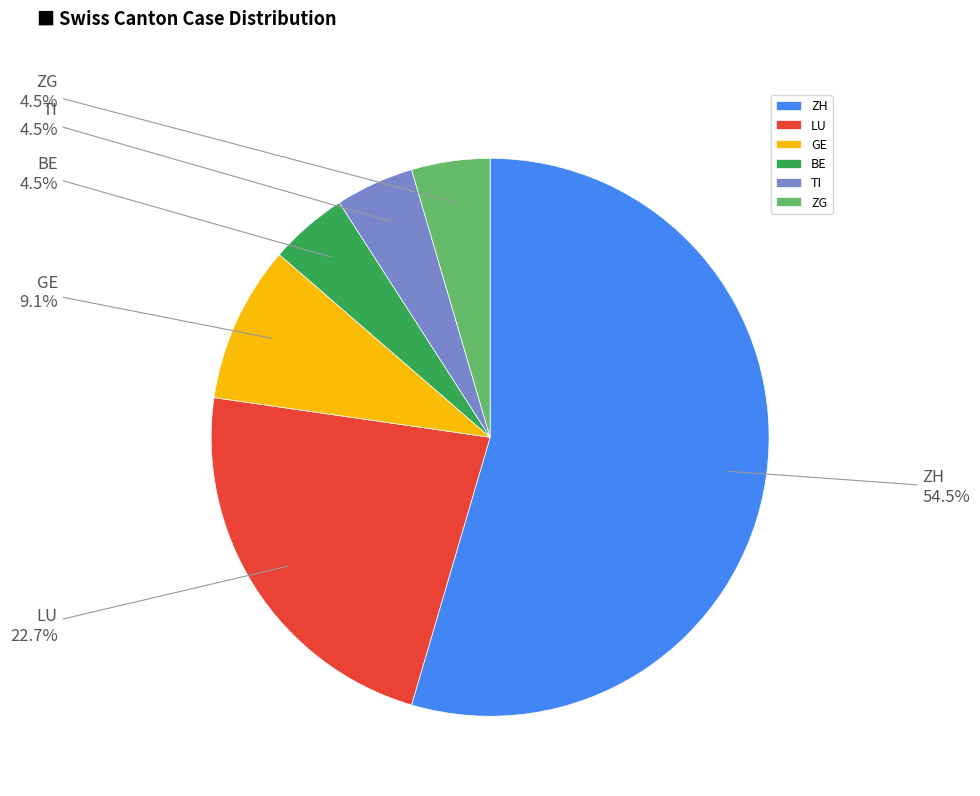

Does any single category account for the majority?

Yes